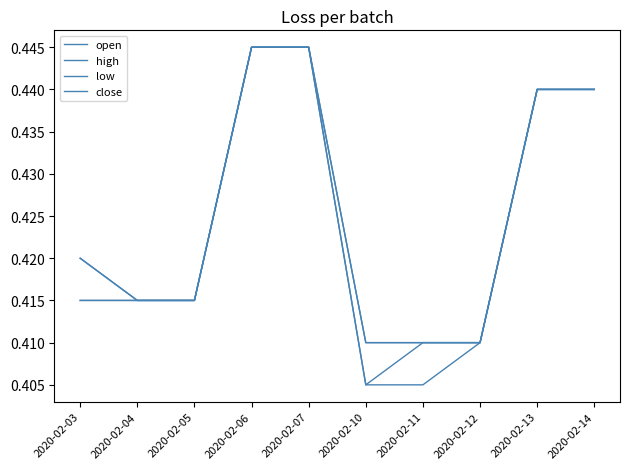

Does the chart display data point markers on the line(s)?

No